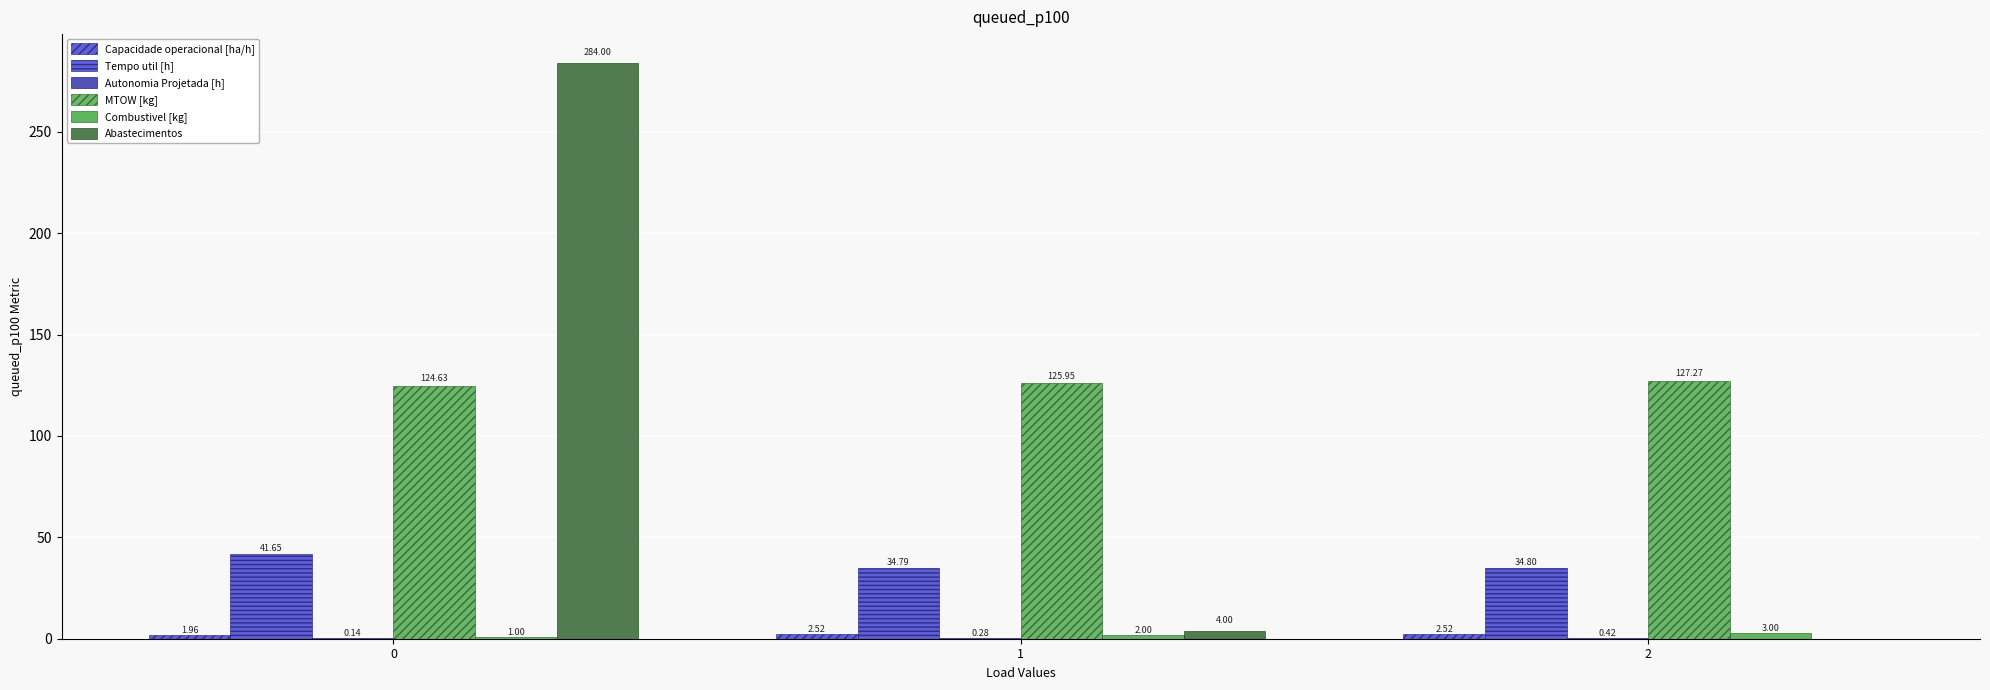

What is the difference between the maximum and minimum values in the Tempo util [h] series?

6.9